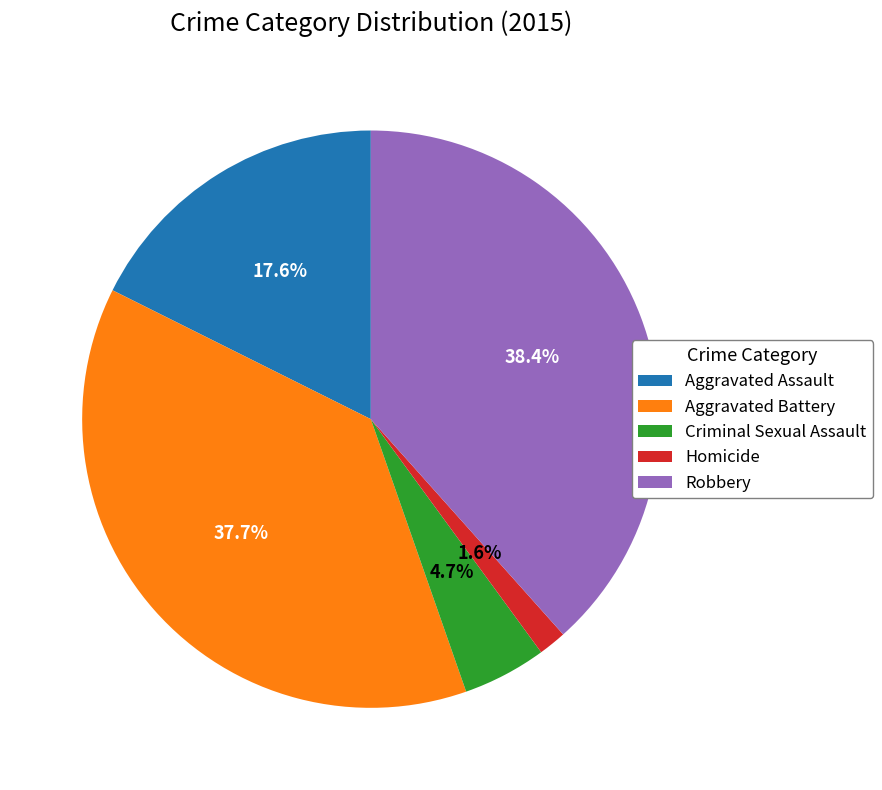

True or false: Aggravated Assault accounts for 18% of the total.

True